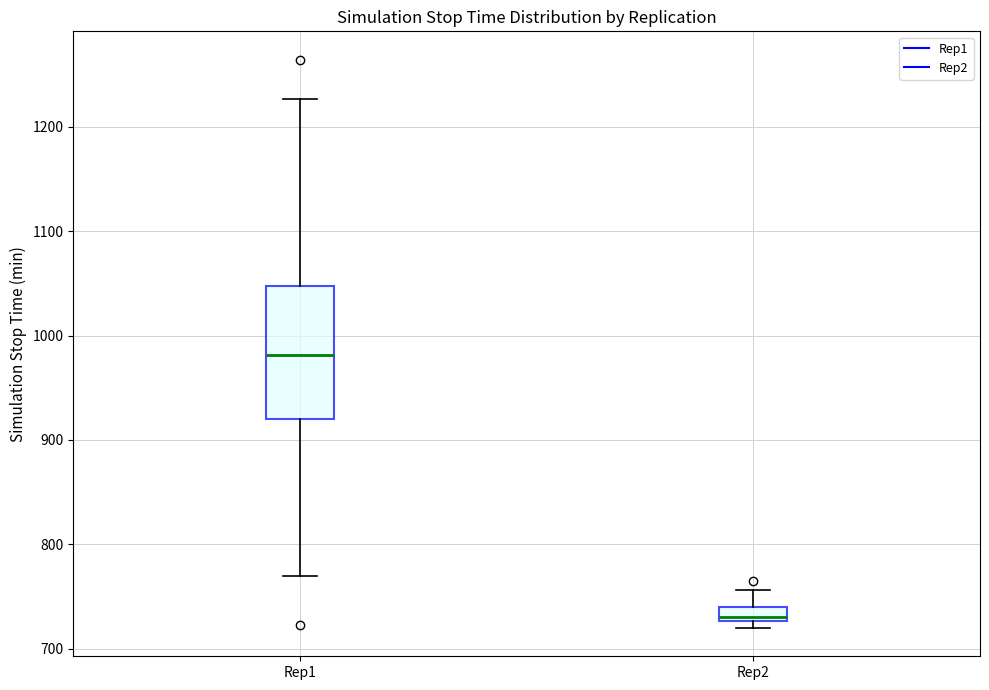

Where is the upper edge of the box for Rep1 on the y-axis? The values are not printed on the chart, so give them approximately, as read against the axis.

1050